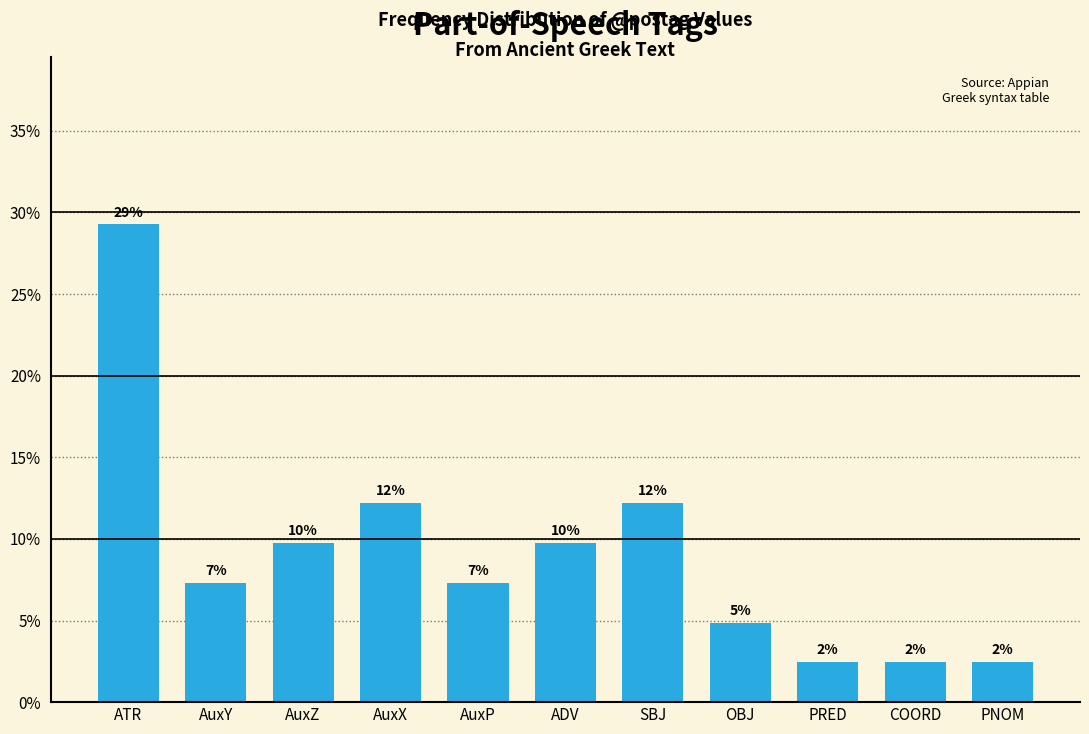

Does the chart contain any negative values?

No